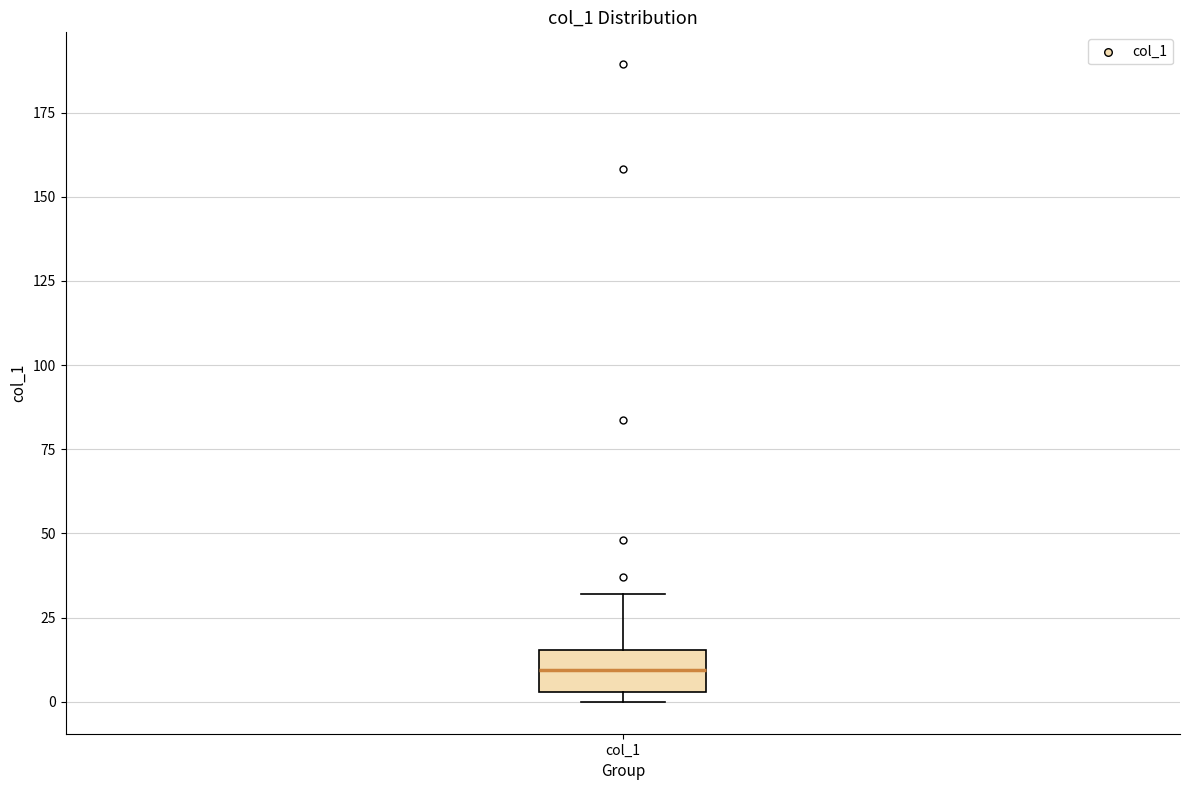

Where is the upper edge of the box for col_1 on the y-axis? The values are not printed on the chart, so give them approximately, as read against the axis.

15